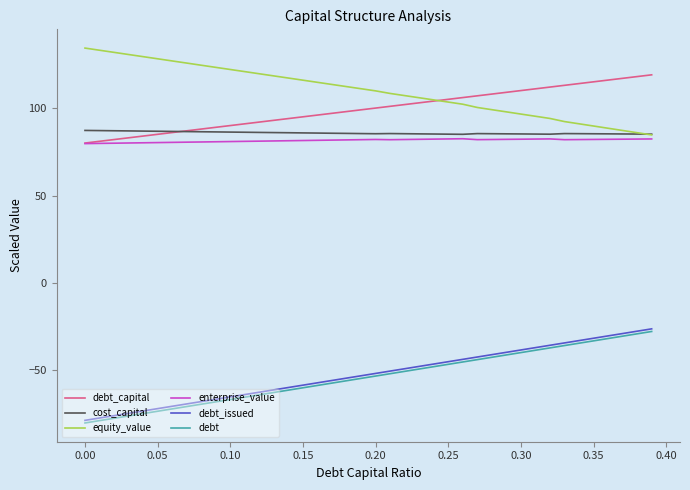

What are all the series names shown in the legend?

debt_capital, cost_capital, equity_value, enterprise_value, debt_issued, debt